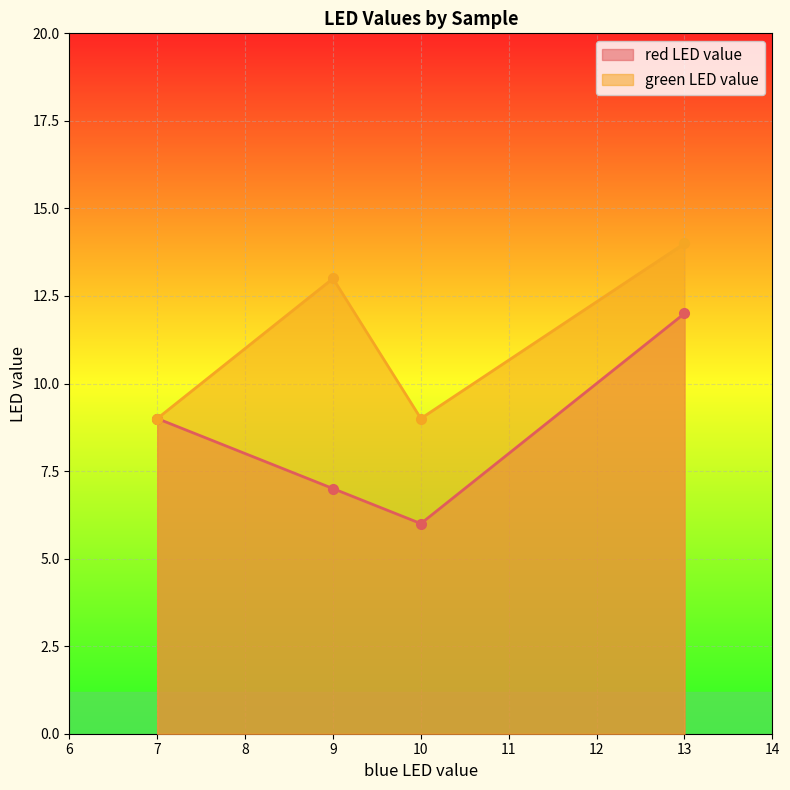

Is it true that green LED value equals 5 at 7?

False